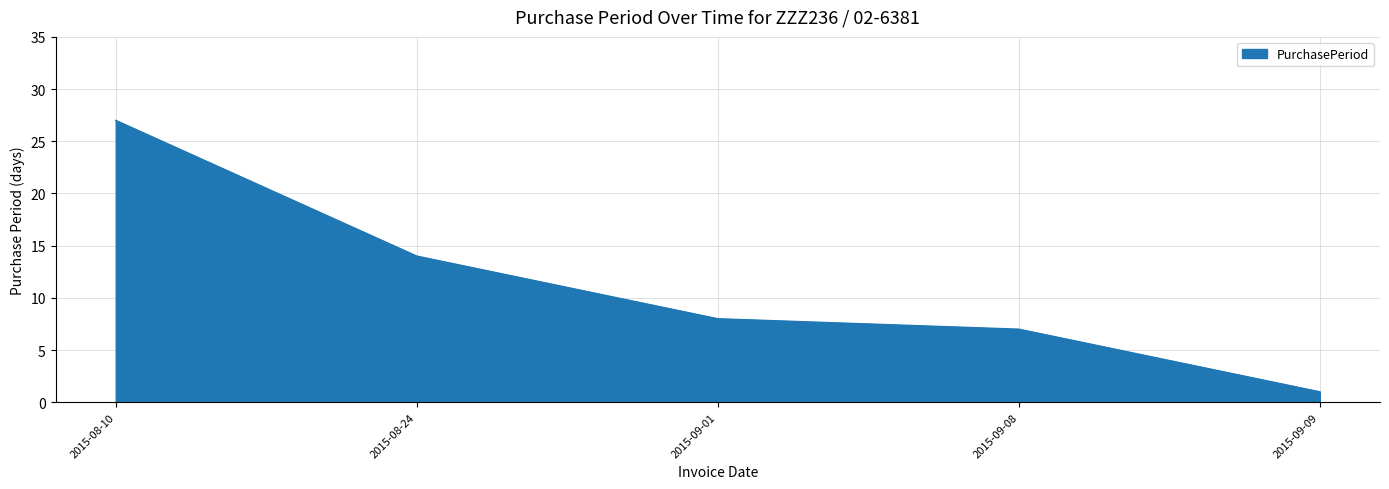

List the labels in order of value, smallest first.

2015-09-09, 2015-09-08, 2015-09-01, 2015-08-24, 2015-08-10